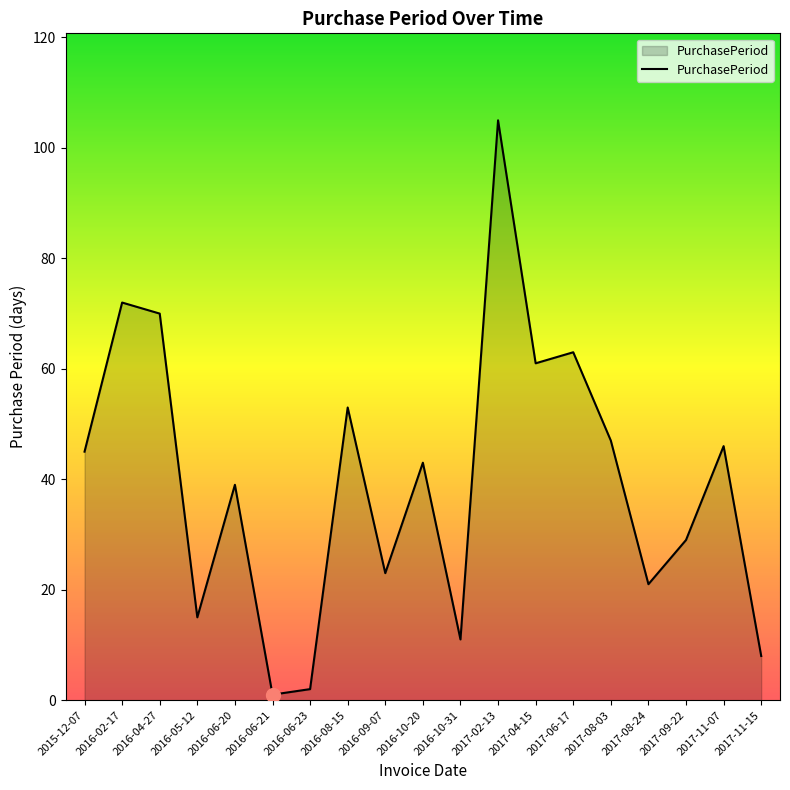

What is the difference between the second highest and minimum values?

71